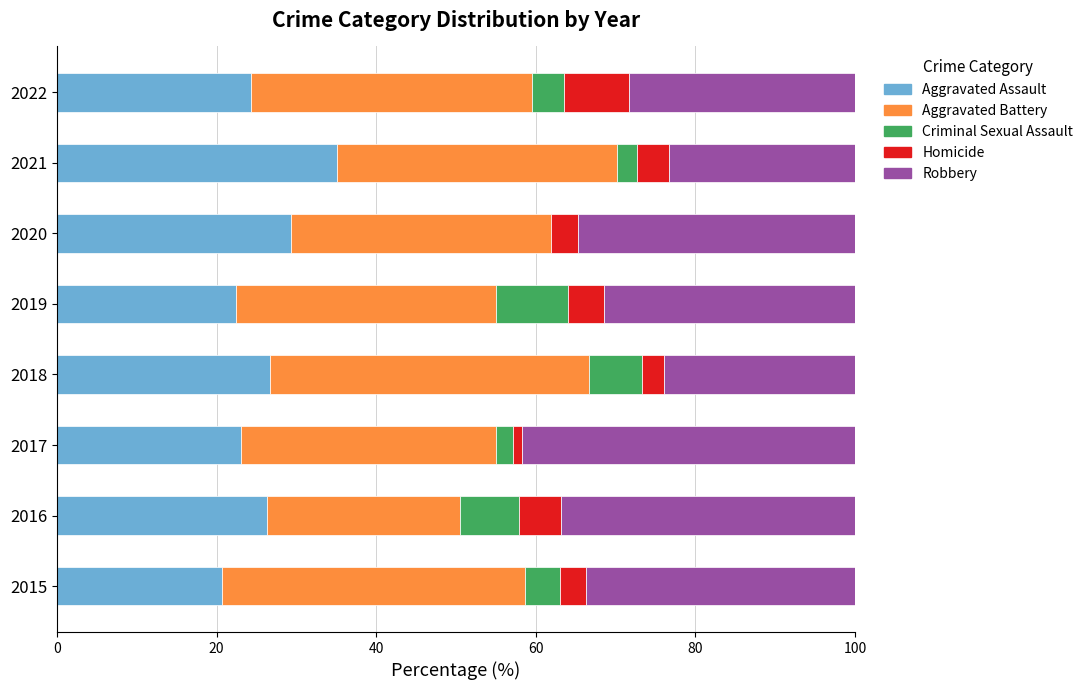

Is it true that Aggravated Assault equals 34.9 at 2022?

False